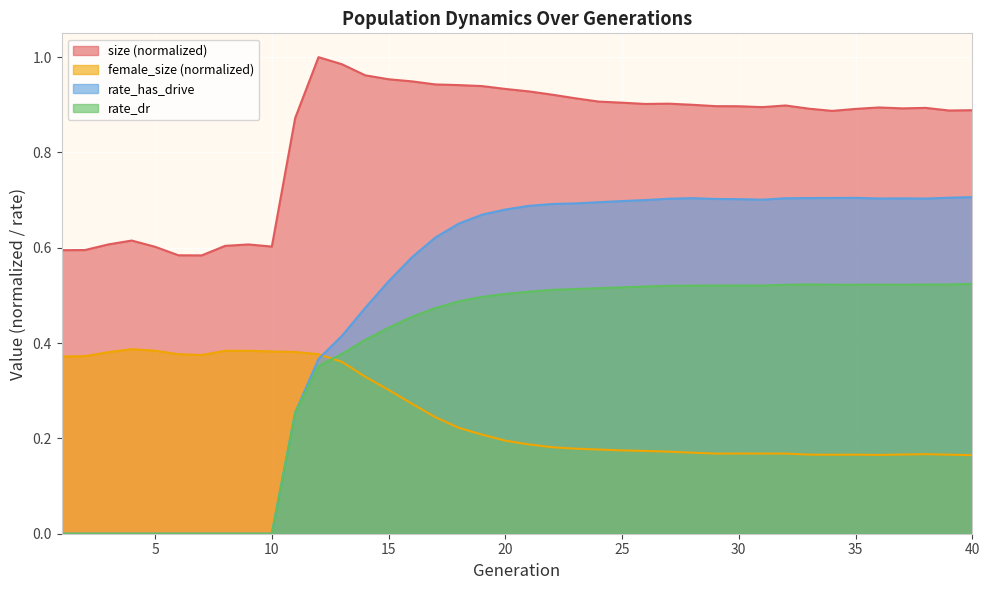

At which category is the sum across all series the highest?

19